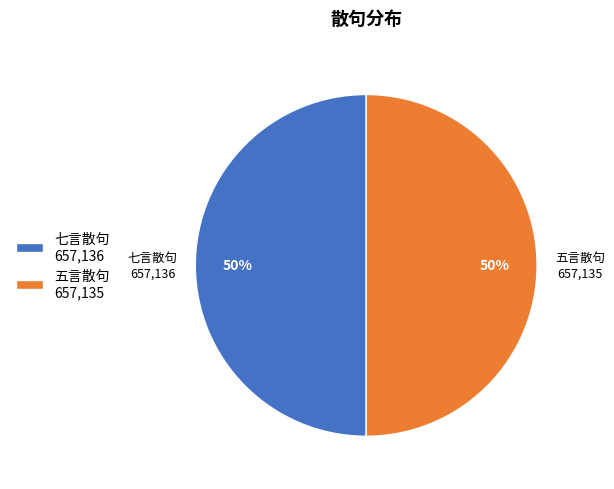

What percentage is the 五言散句 slice, to the nearest percent?

50%